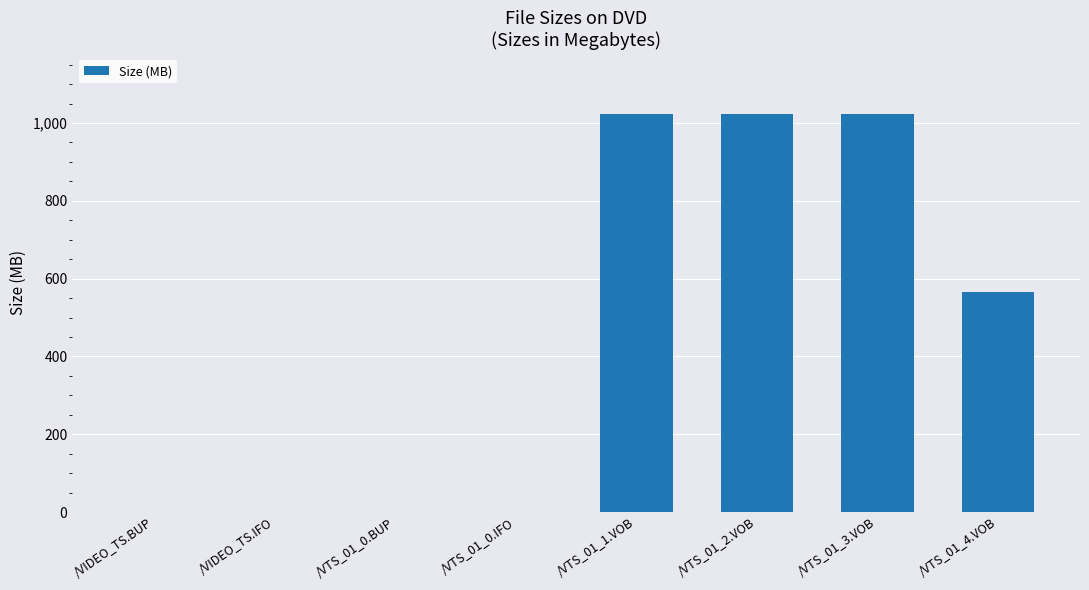

What is the maximum value shown in the chart?

1024.0